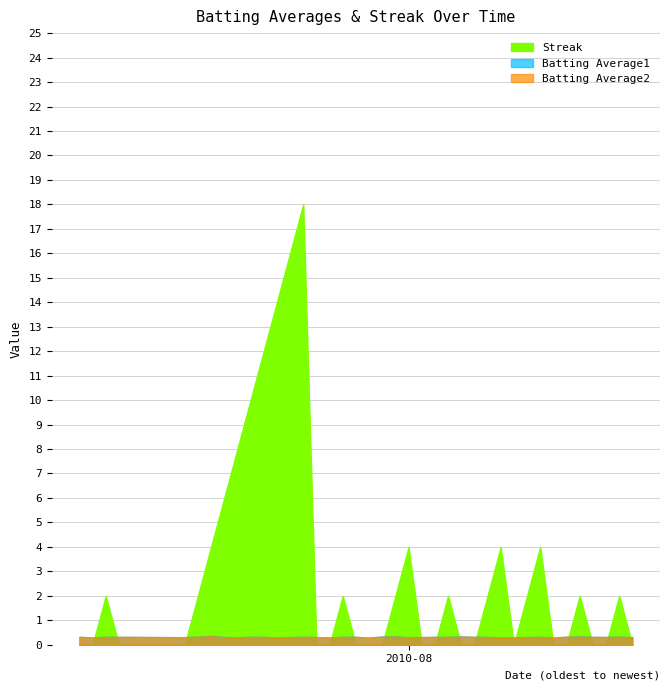

Between 2010-07-21 and 2010-08-16, which series saw the biggest shift?

Streak